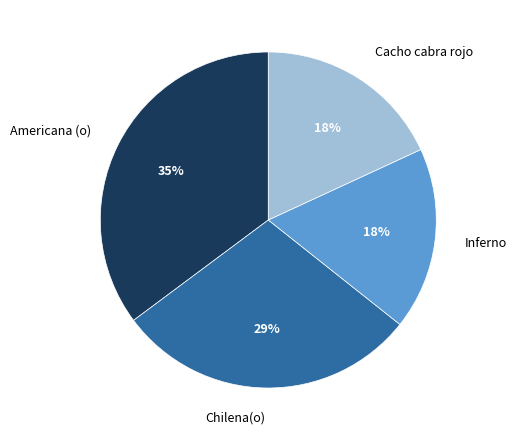

The Cacho cabra rojo slice represents 18% of the pie. True or false?

True